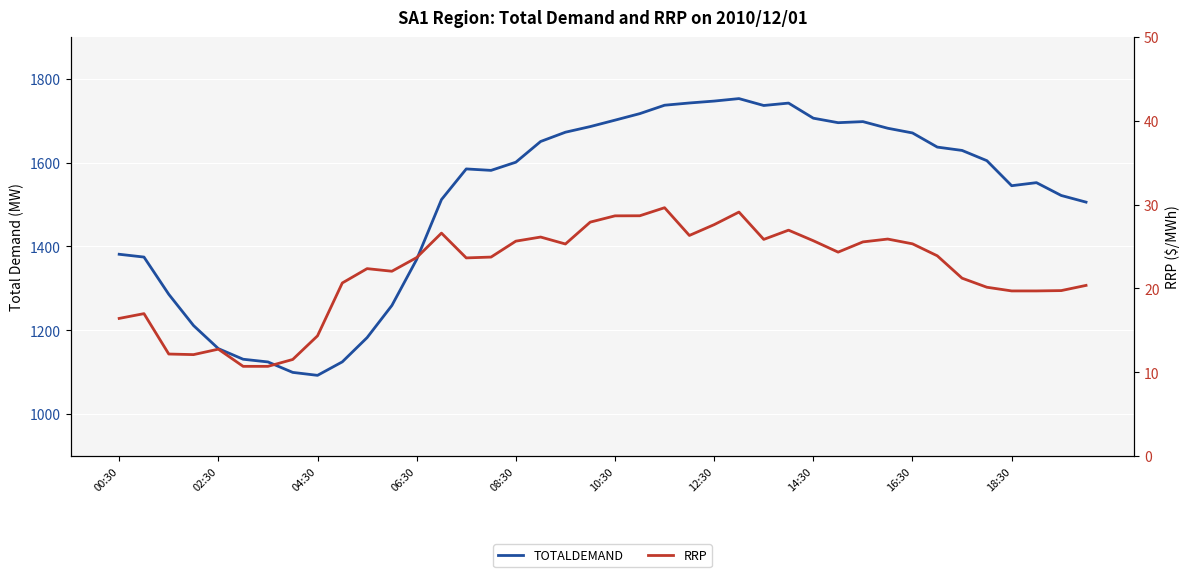

How many lines are shown in the chart?

2